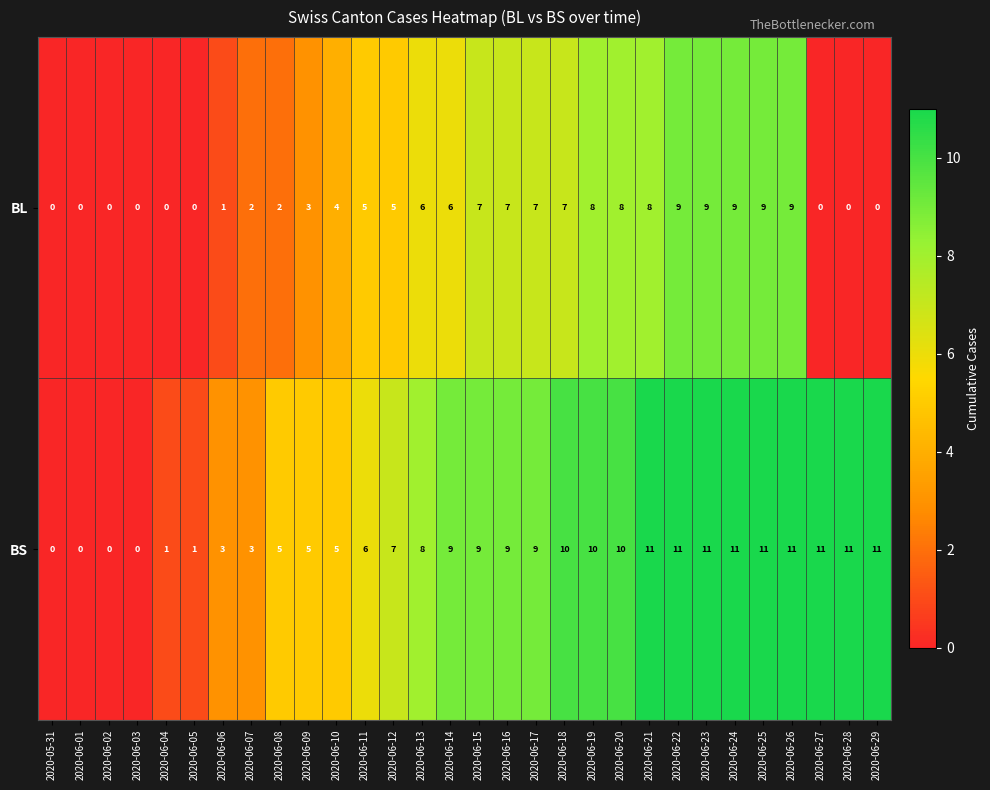

What is the sum of all BS values?

209